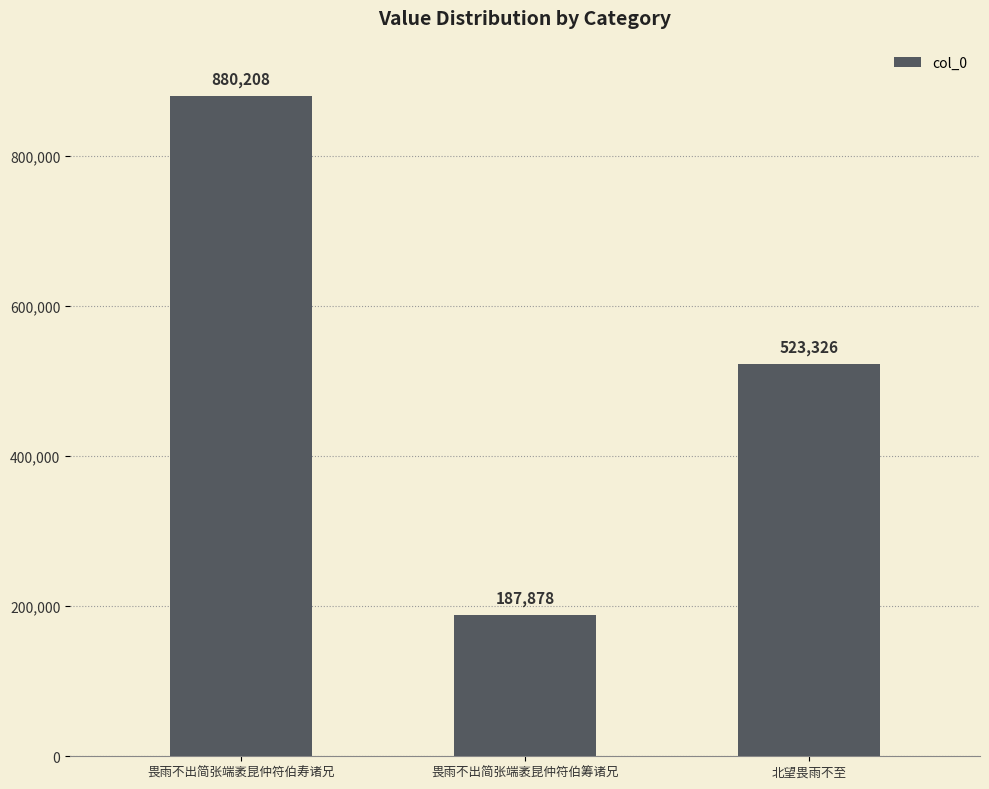

What is the average value?

530471